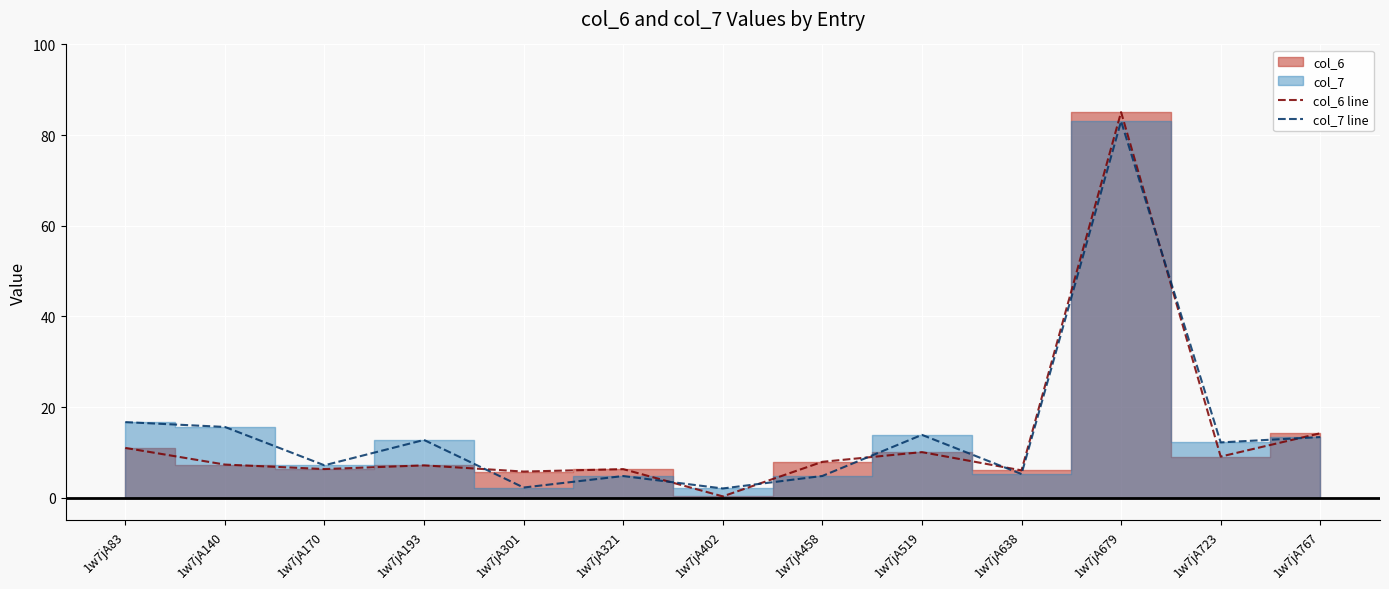

The col_7 line series shows 12.8 at 1w7jA193. True or false?

True